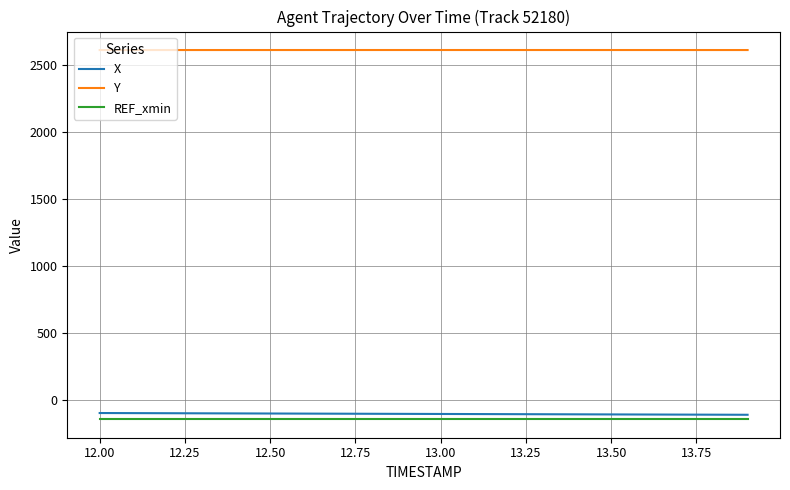

True or false: X and Y cross at least once.

False